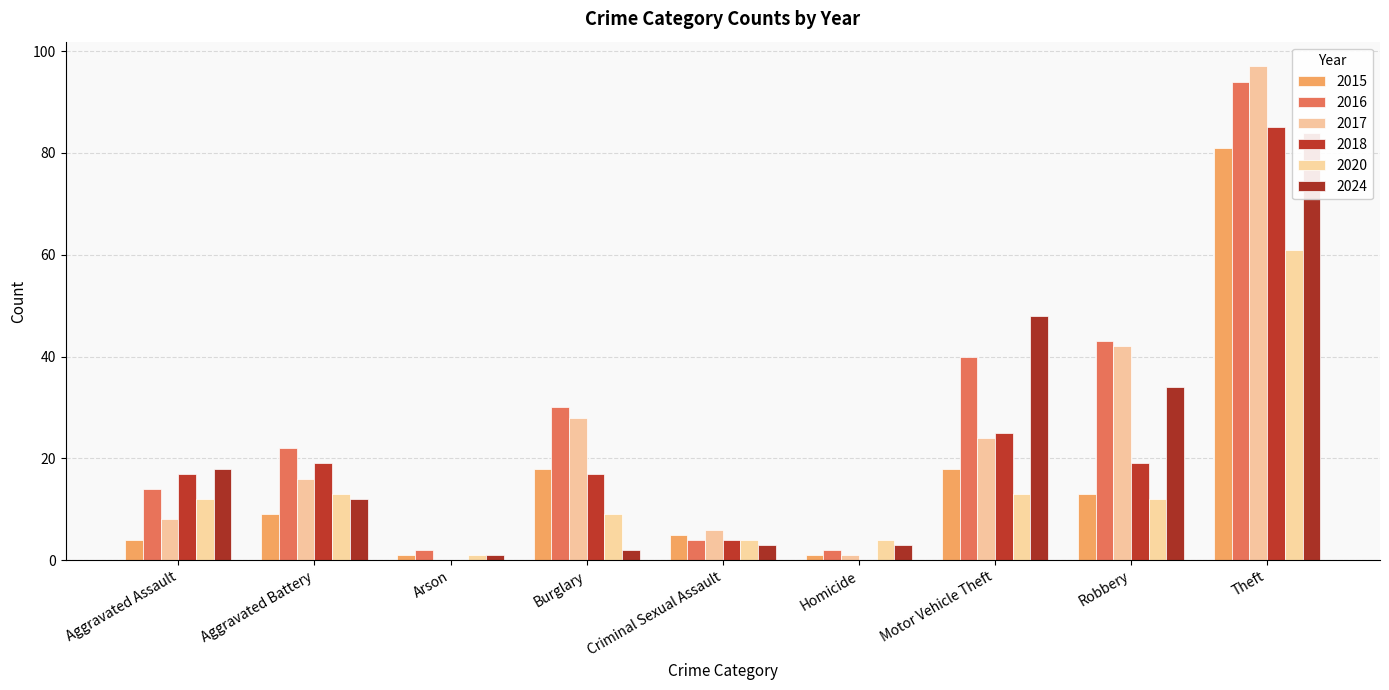

What are all the series names shown in the legend?

2015, 2016, 2017, 2018, 2020, 2024